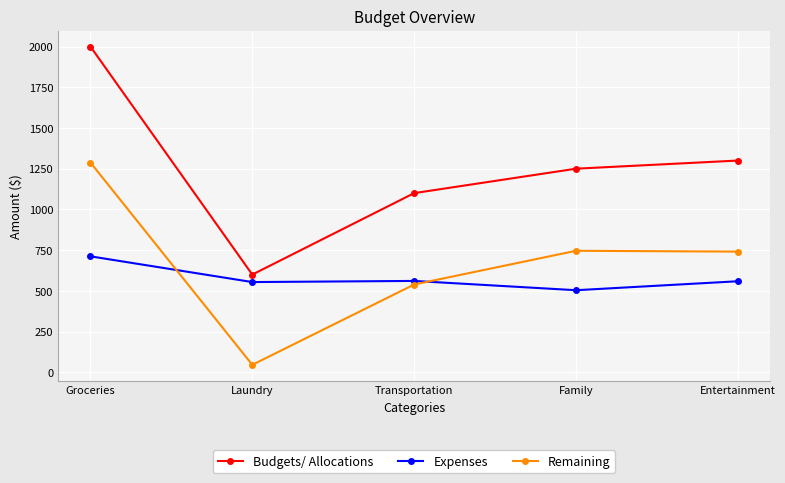

List the series in order of their peak value, highest first.

Budgets/ Allocations, Remaining, Expenses